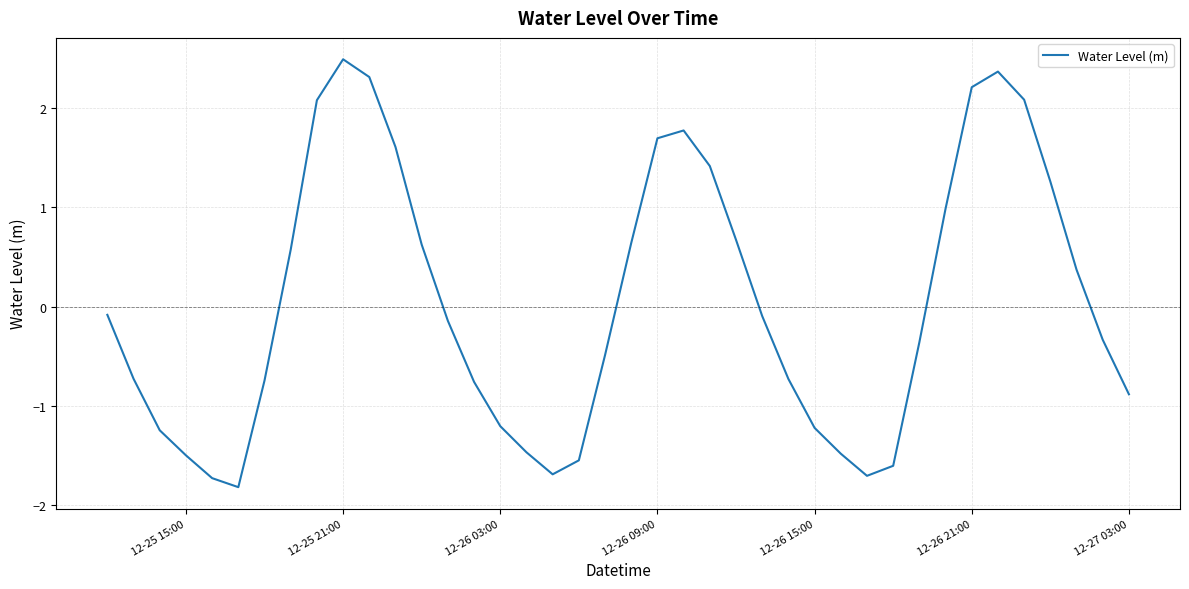

How many interior local valleys (lower than both neighbors) does the data have?

3